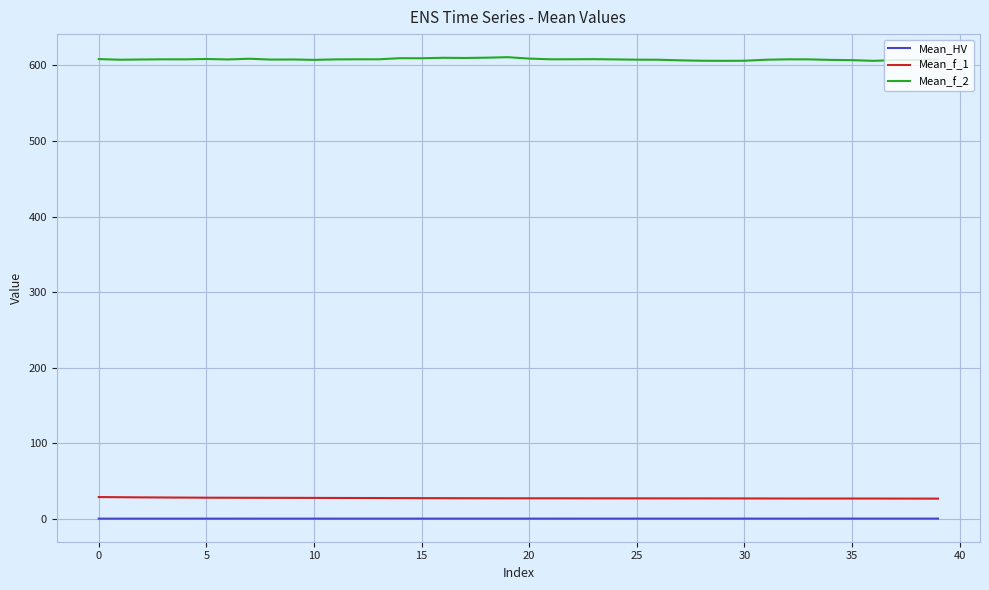

True or false: Mean_f_2 and Mean_HV intersect in this chart.

False